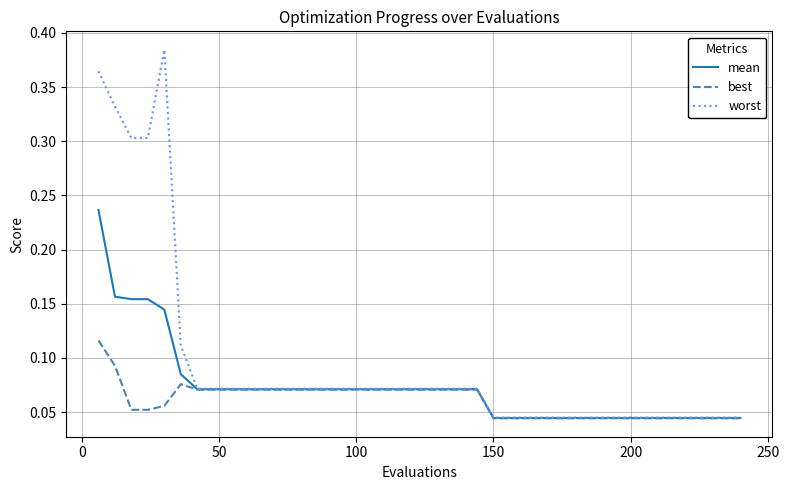

Which series has the largest total across all categories?

worst